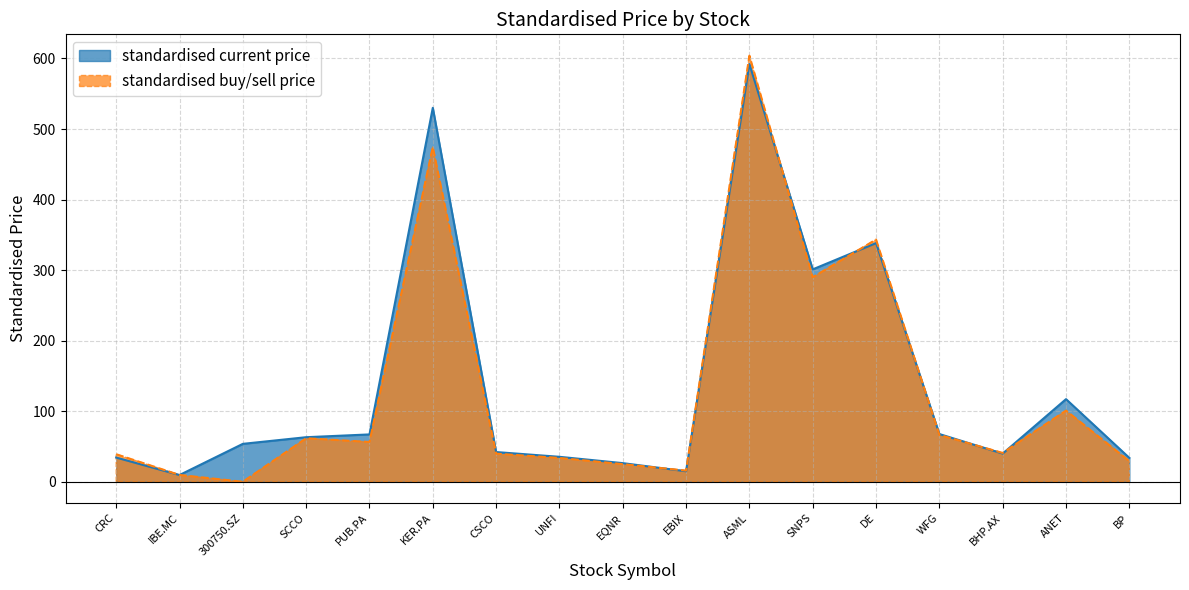

Where does the standardised buy/sell price series first go above 40?

SCCO